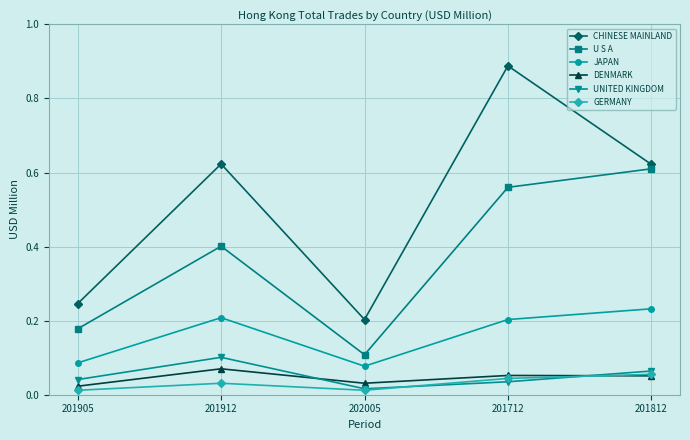

At which label does U S A reach its peak?

201812